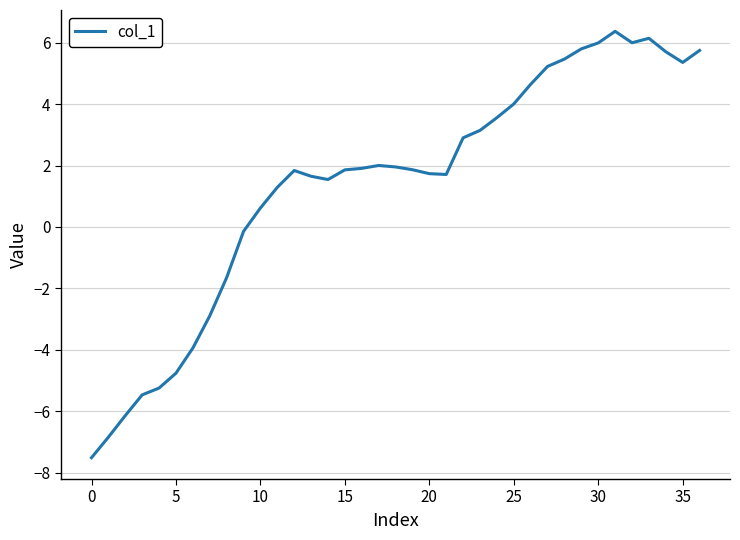

What is the difference between the maximum and minimum values?

13.9